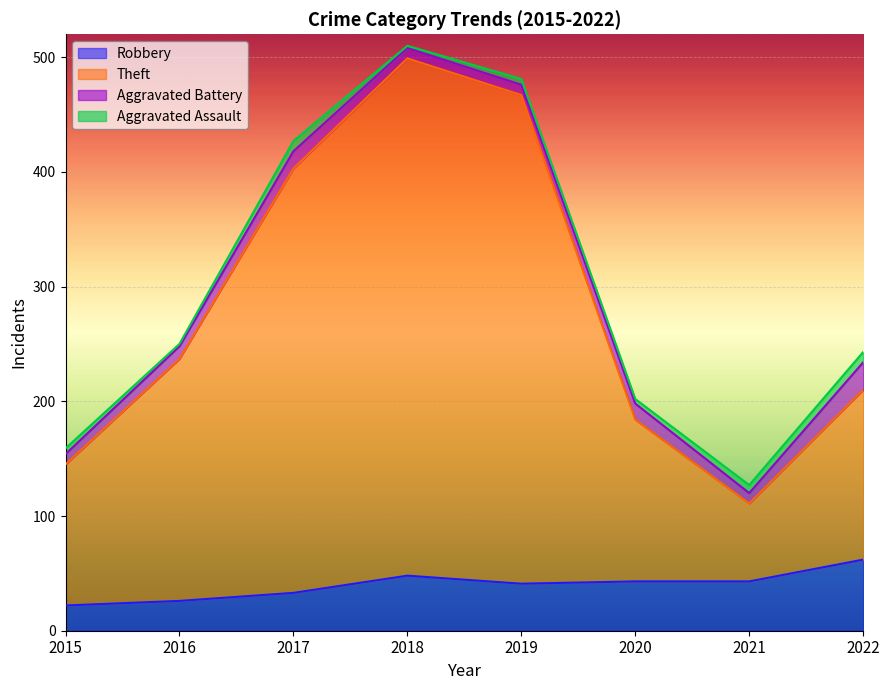

Which category has the highest value in the Robbery series?

2022